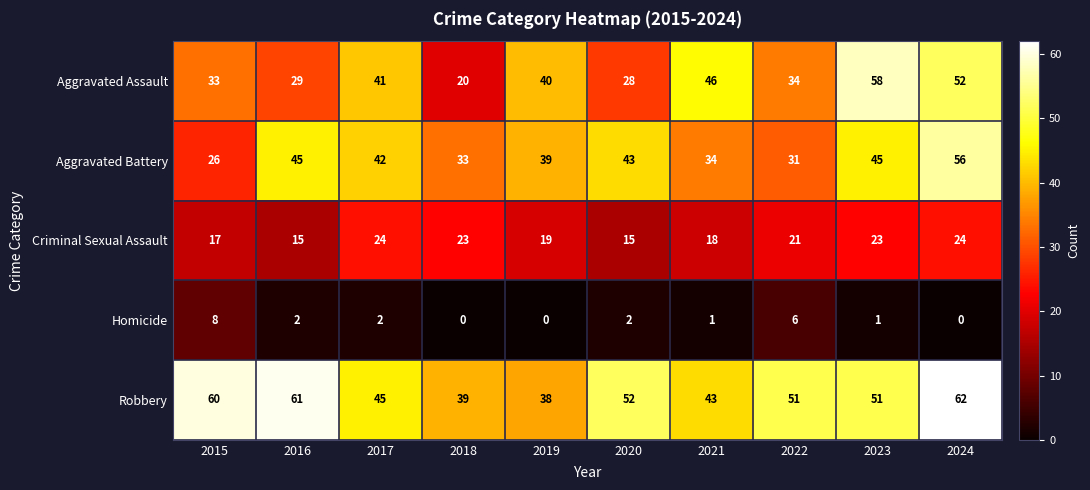

Which category has the highest value in the Aggravated Assault series?

2023